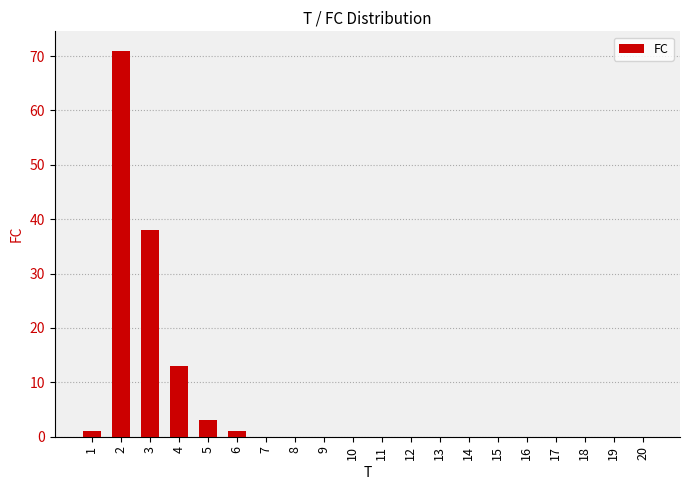

Between 4 and 5, which is larger?

4